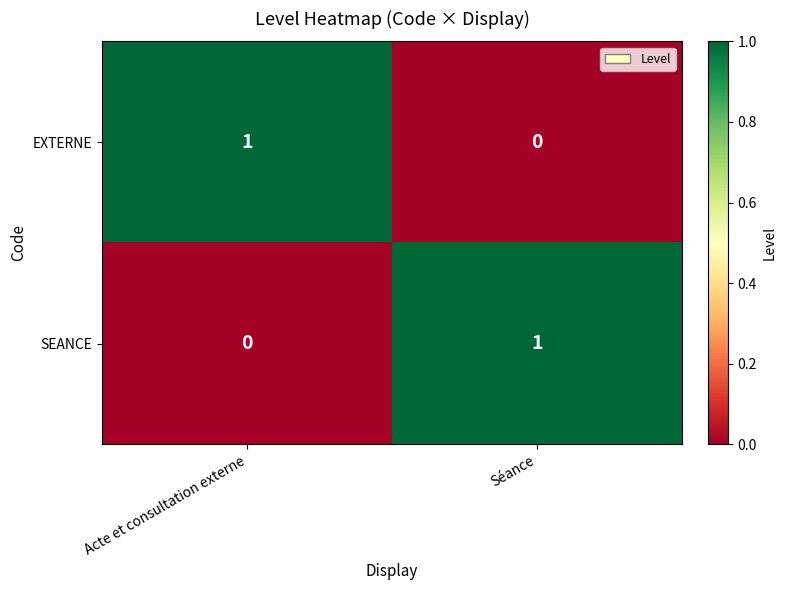

Reading right to left, extract all data points from this chart.

EXTERNE: 0	1
SEANCE: 1	0